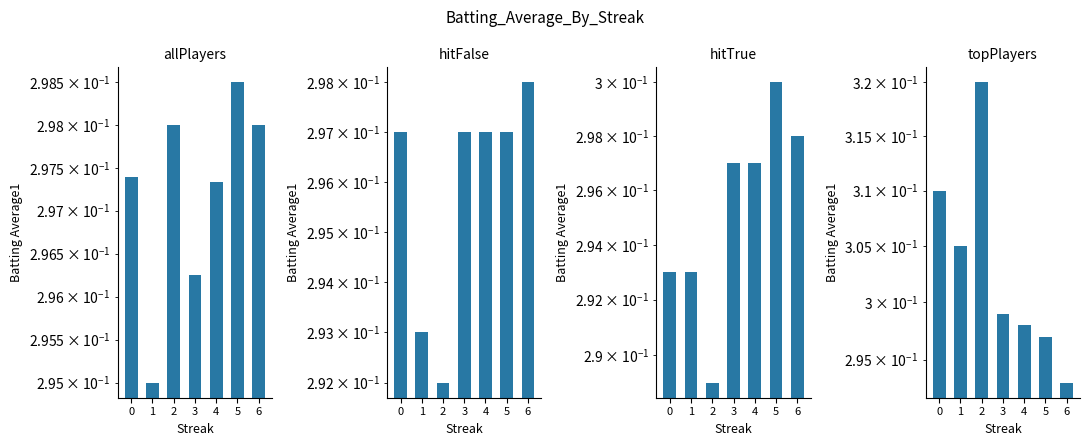

Rank the categories by Combined value from highest to lowest.

2, 0, 1, 3, 4, 5, 6